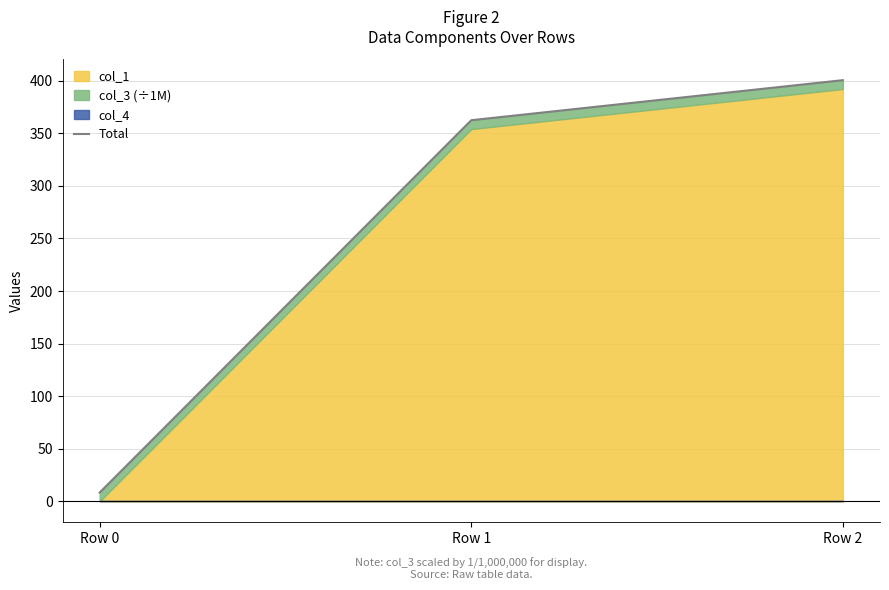

Is it true that the value at Row 0 is 11.1?

False